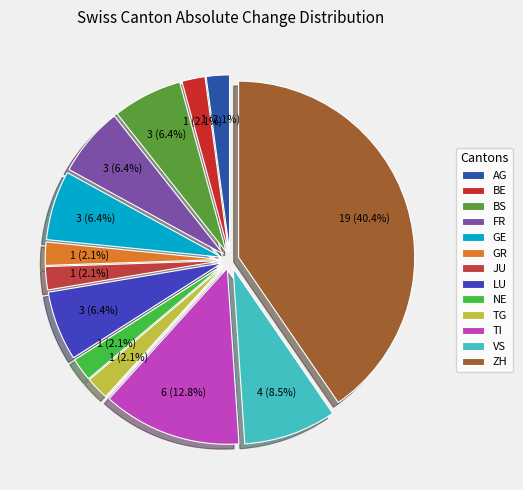

Count the number of slices in the pie.

13